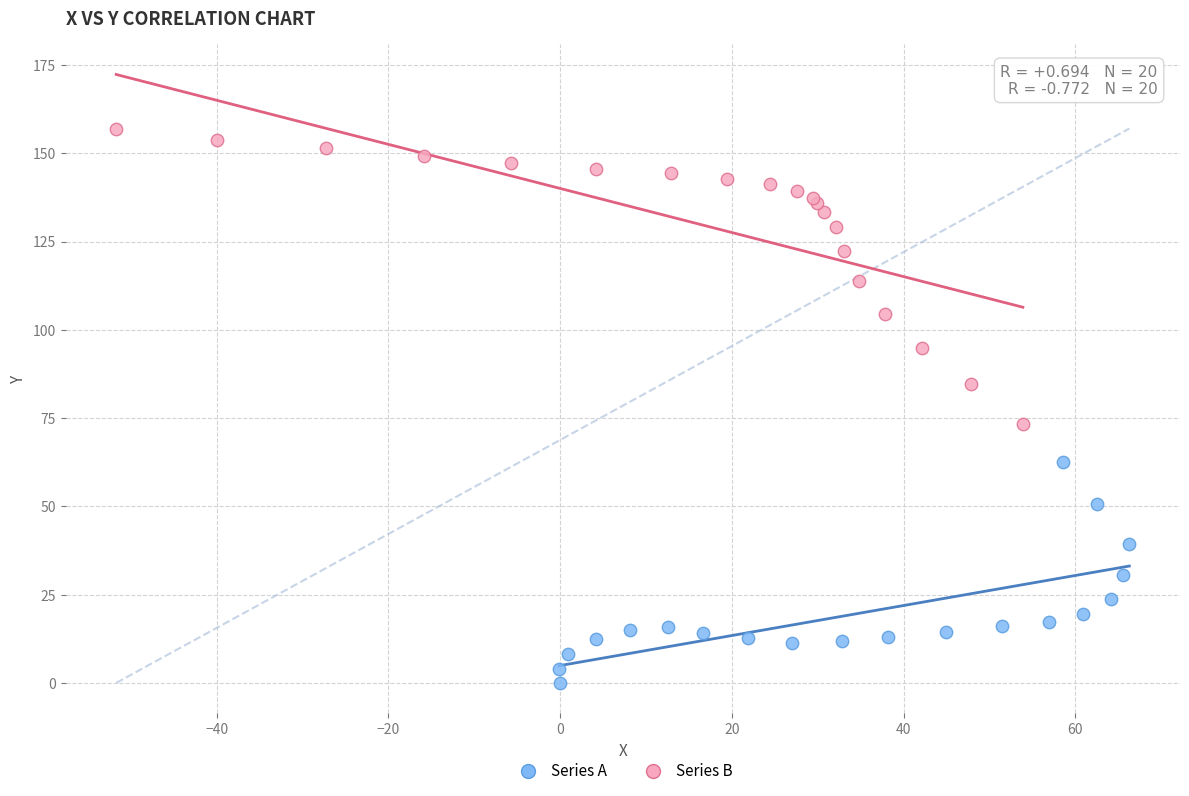

Which series contains the highest Y value?

Series B